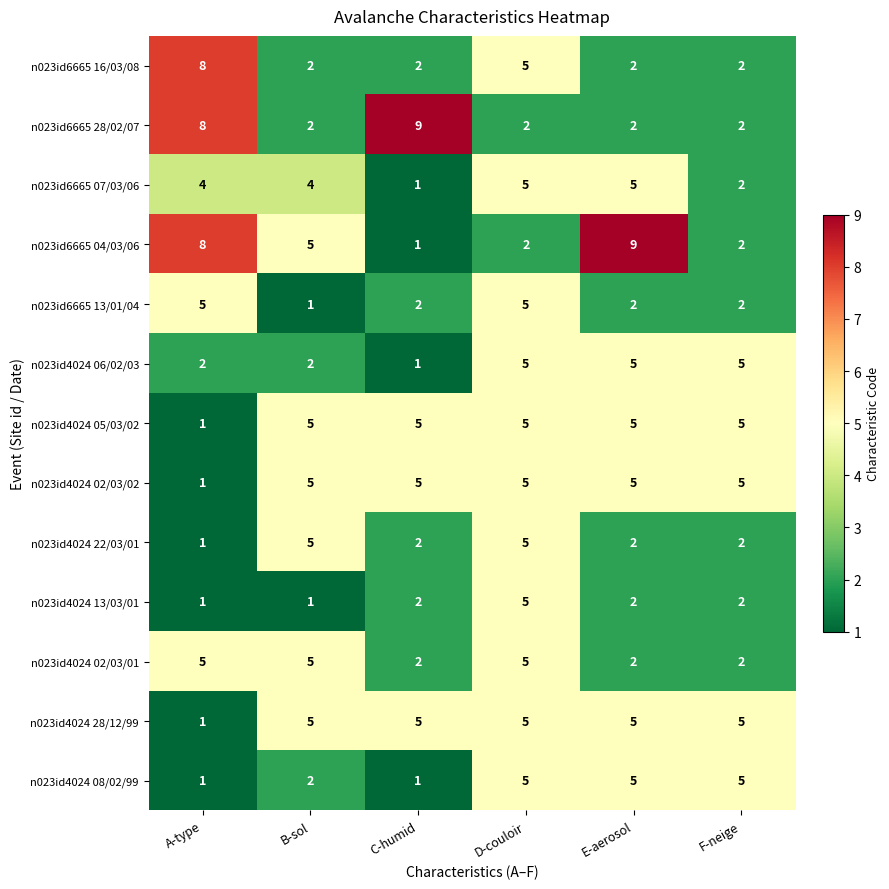

How many distinct data groups are displayed?

13